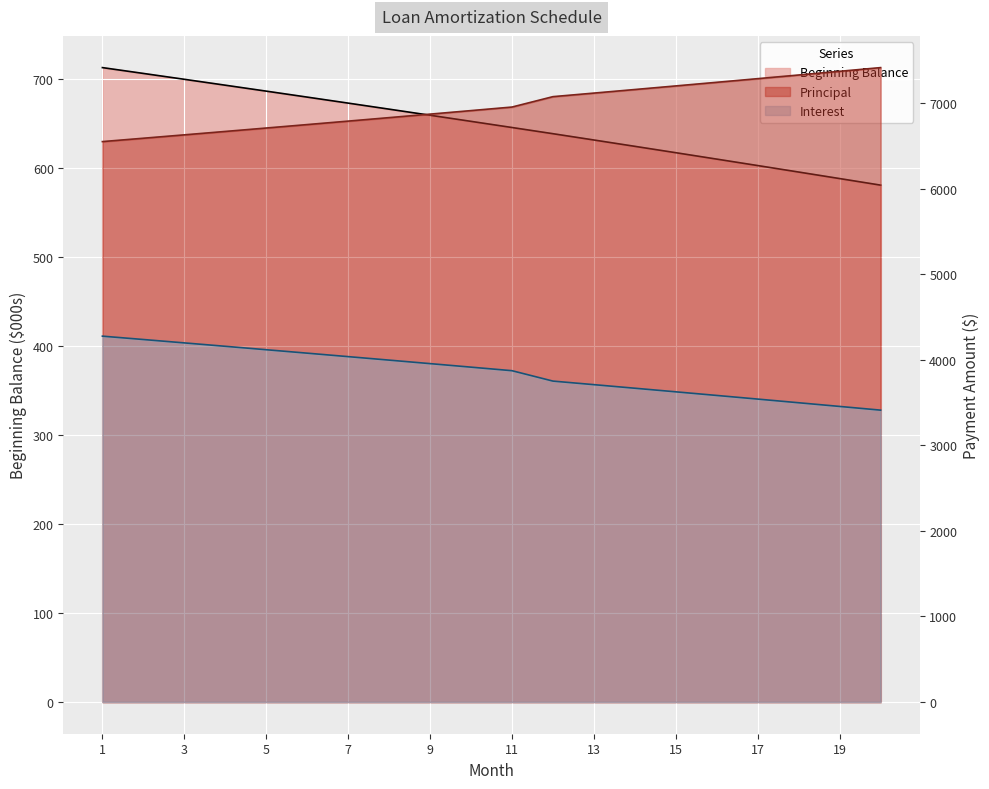

How many categories are shown in the chart?

20